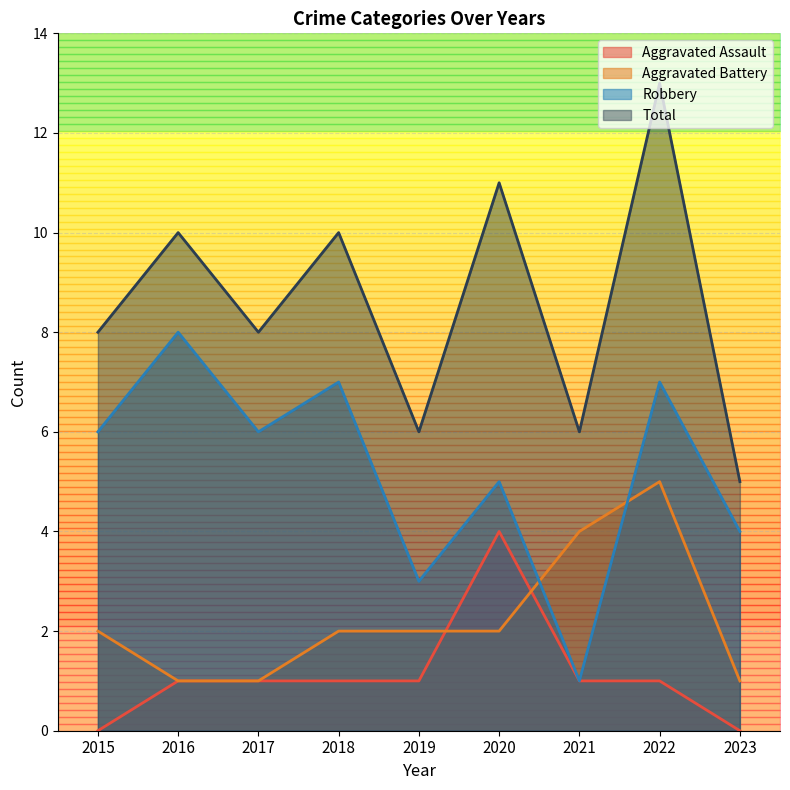

Is it true that Robbery equals 4 at 2023?

True